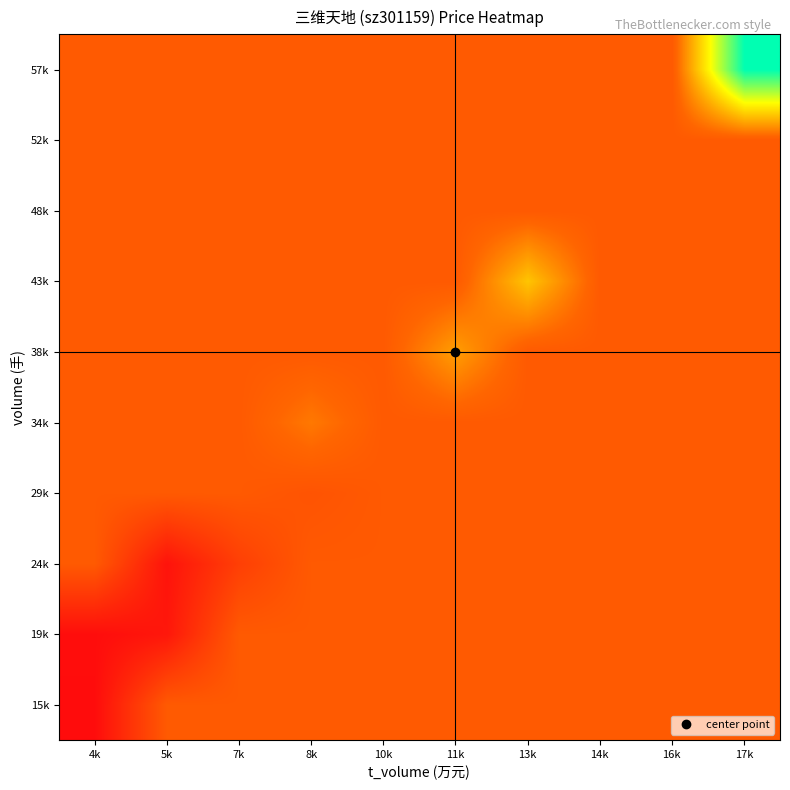

What is the total value across all series at 10k?

285.9